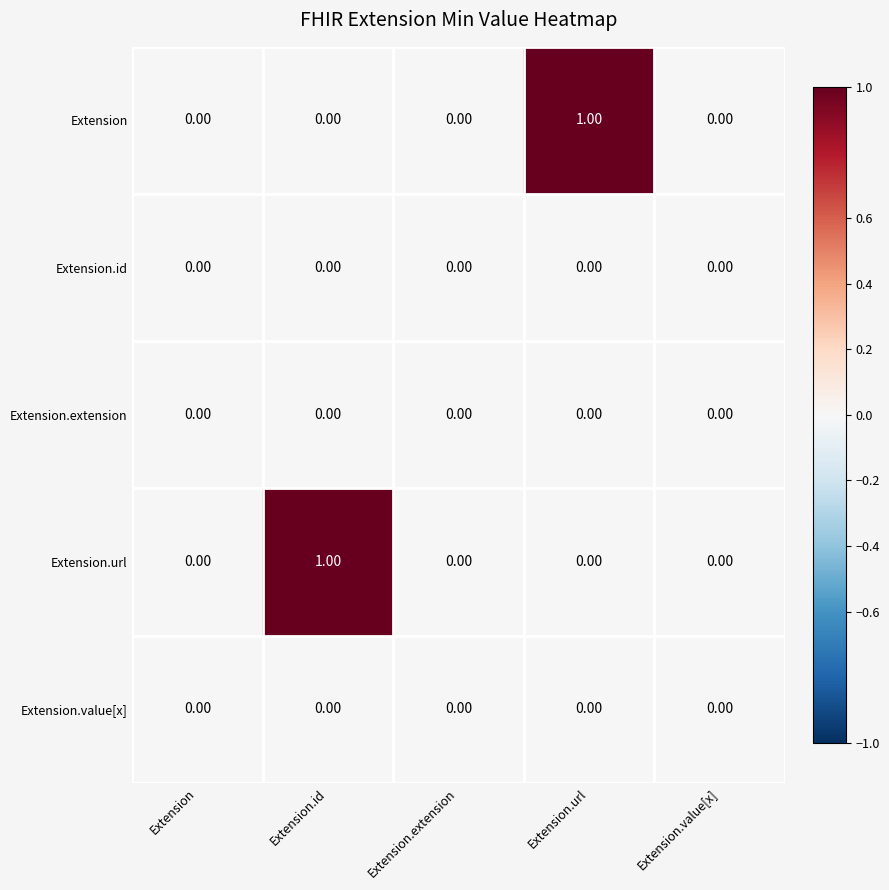

Between Extension and Extension.url, which series saw the biggest shift?

Extension